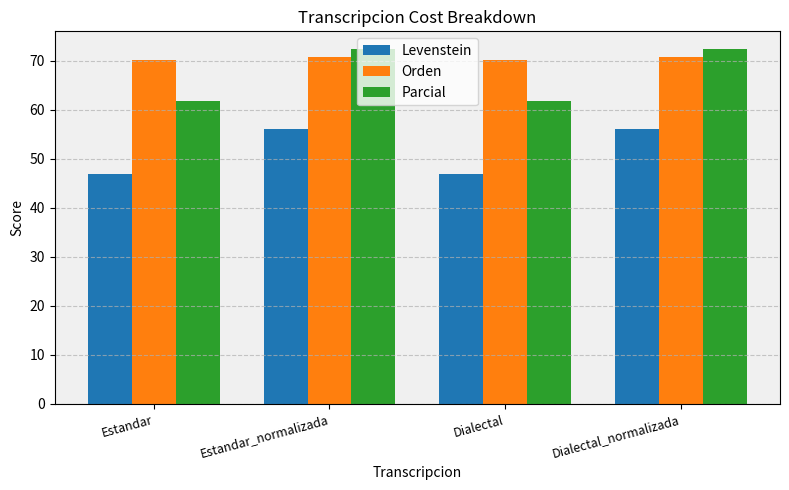

The value of Orden at Dialectal is 112.5. True or false?

False